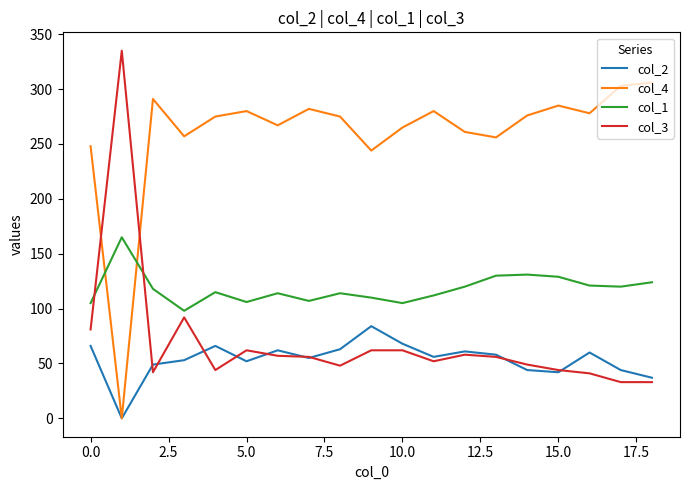

Which series has the largest total across all categories?

col_4